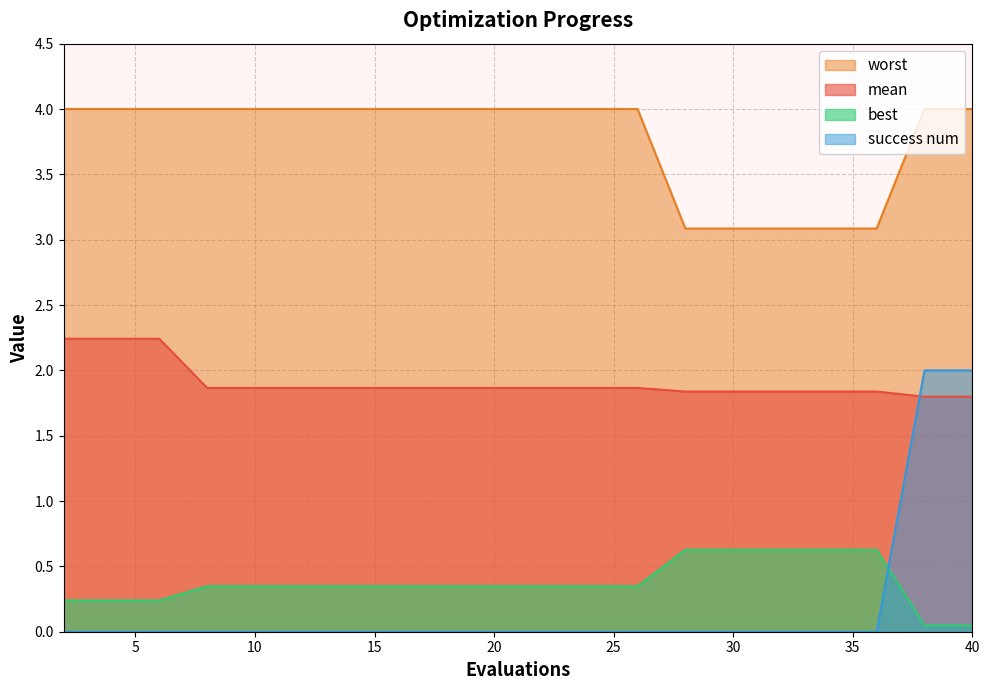

The mean series shows 3.3 at 4. True or false?

False